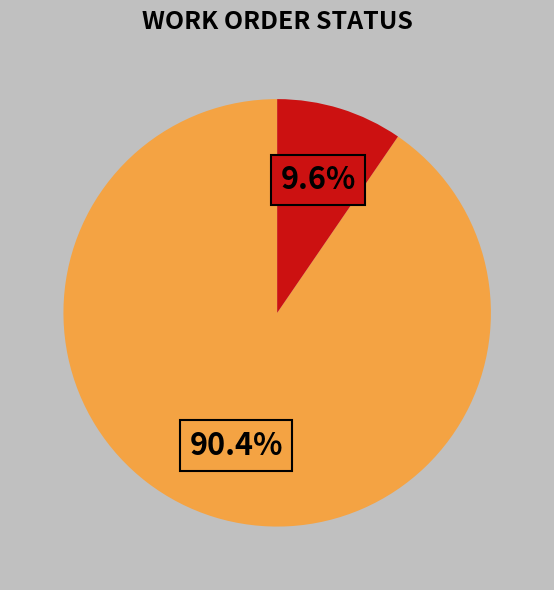

Does any single category account for the majority?

Yes